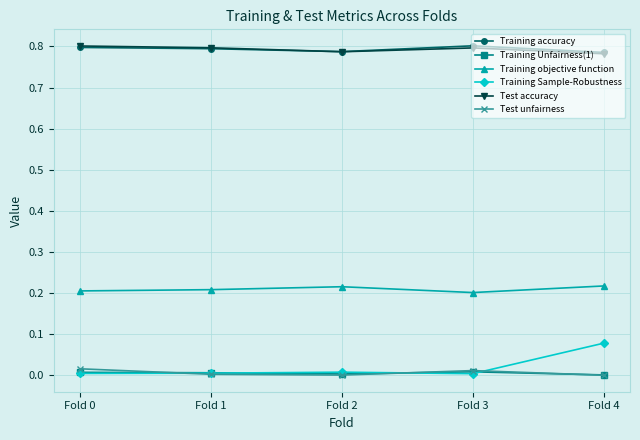

How many lines are shown in the chart?

6